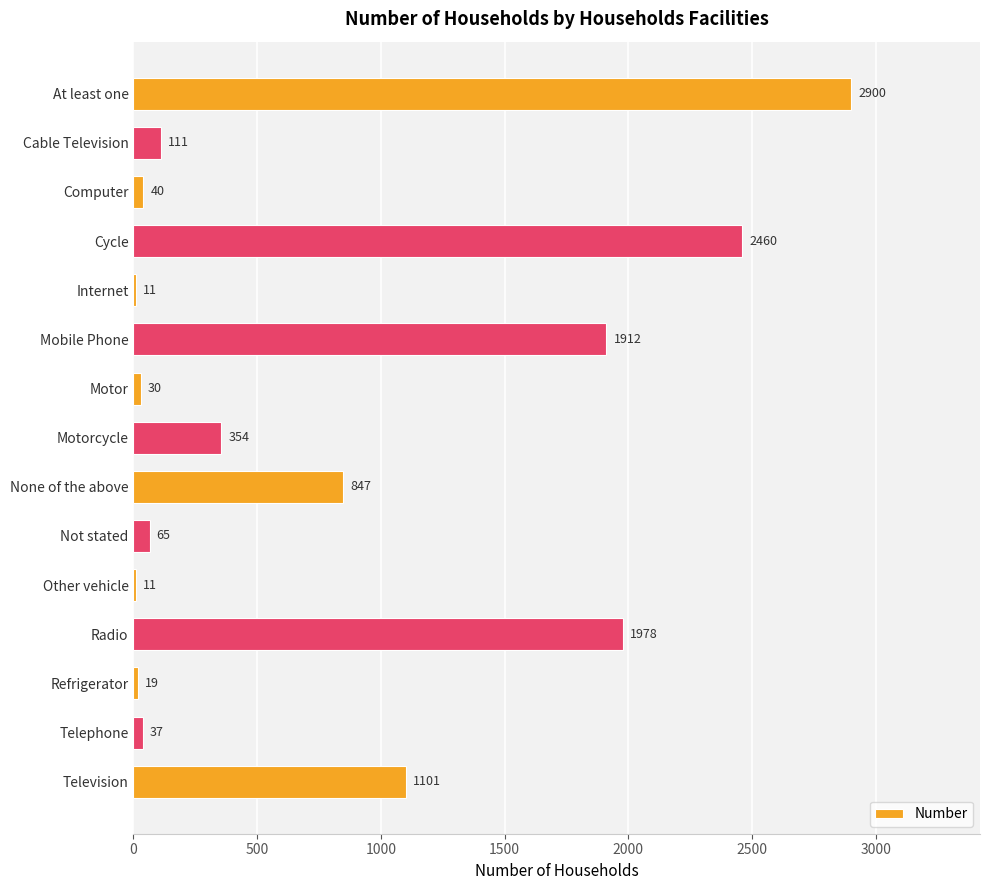

Does the chart contain stacked bars?

No